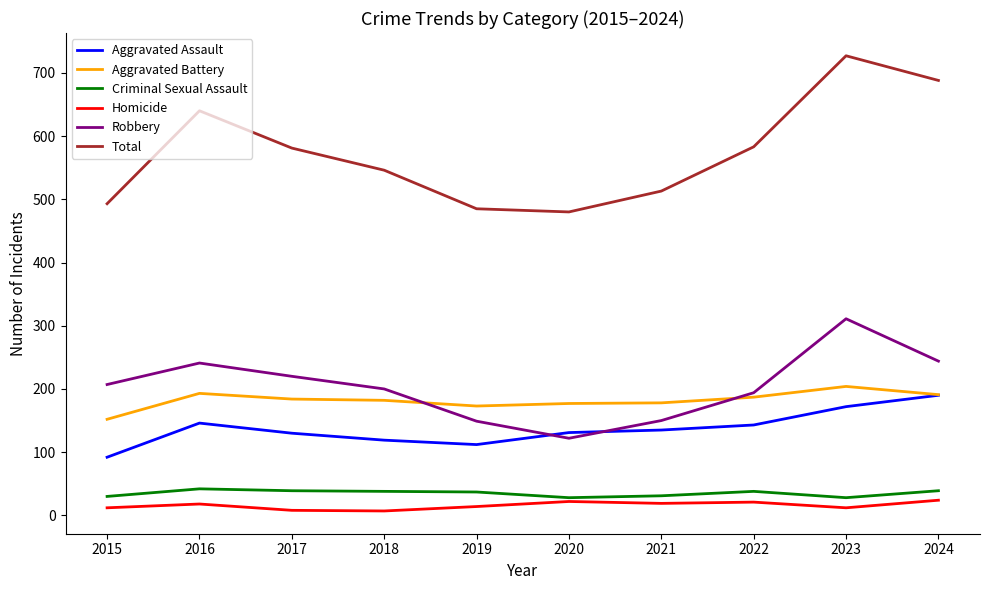

True or false: Homicide has a value of 12 at 2015.

True